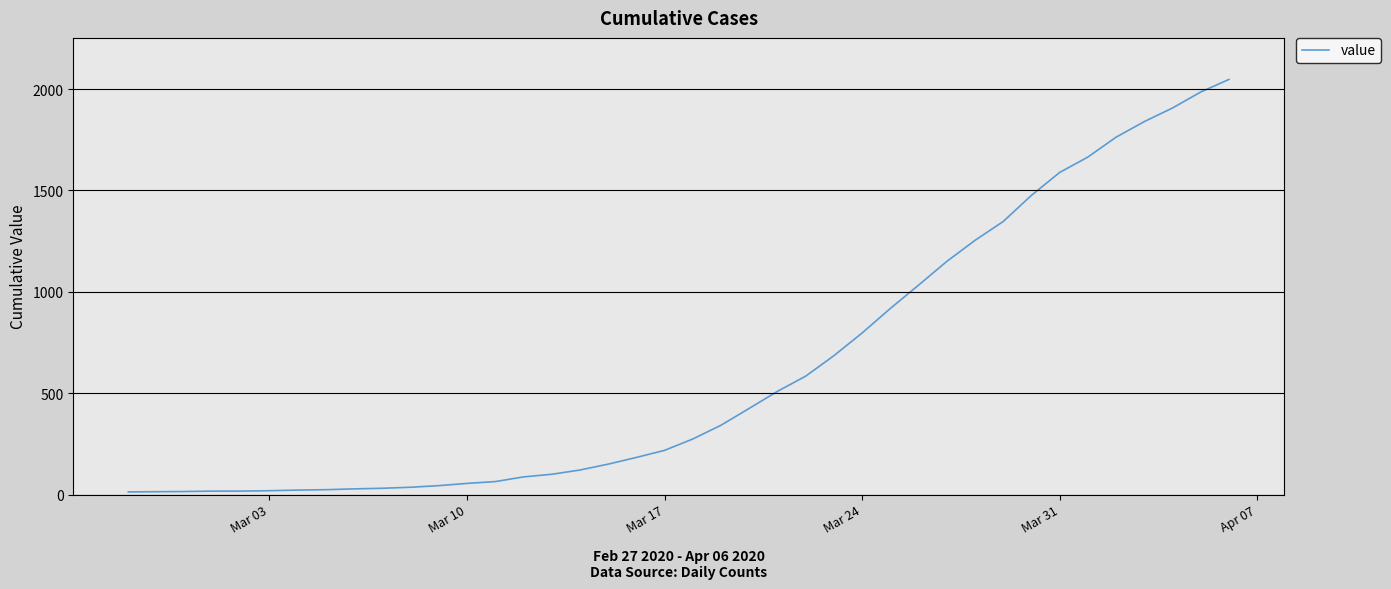

What is the difference between the maximum and minimum values?

2035